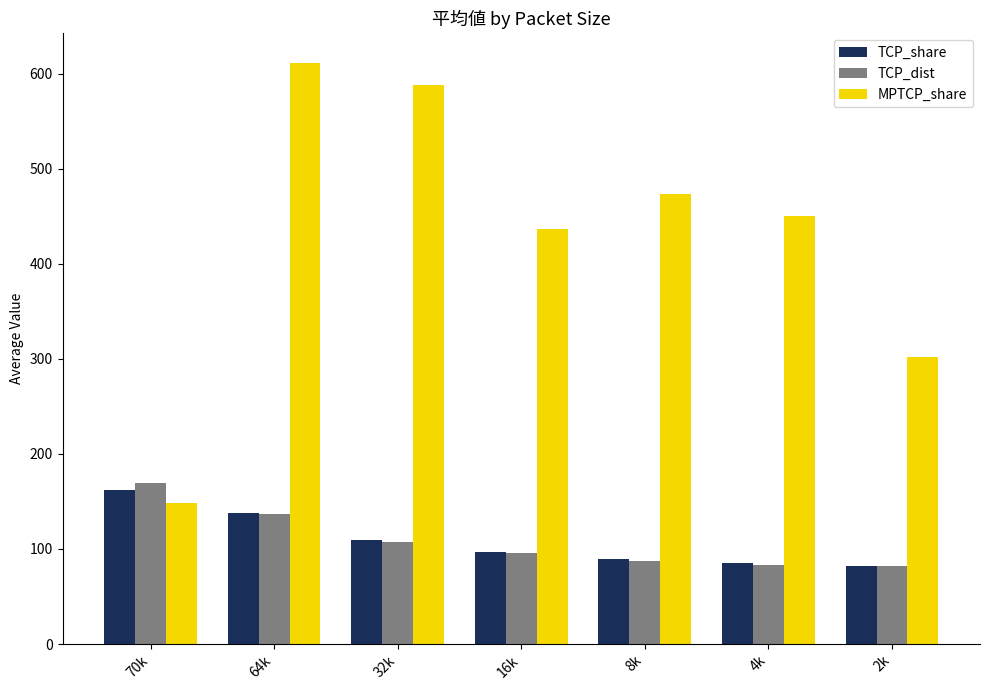

What is the label of the 3rd bar from the right?

8k